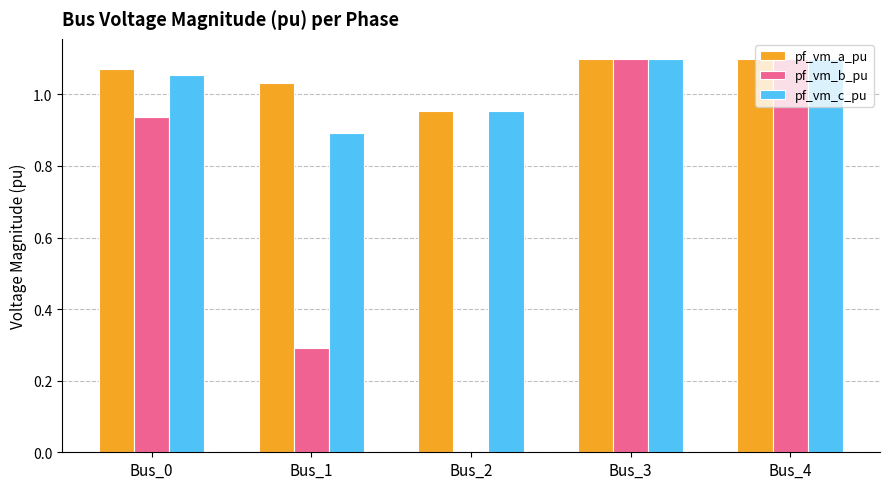

Which series changed the most between Bus_0 and Bus_2?

pf_vm_b_pu